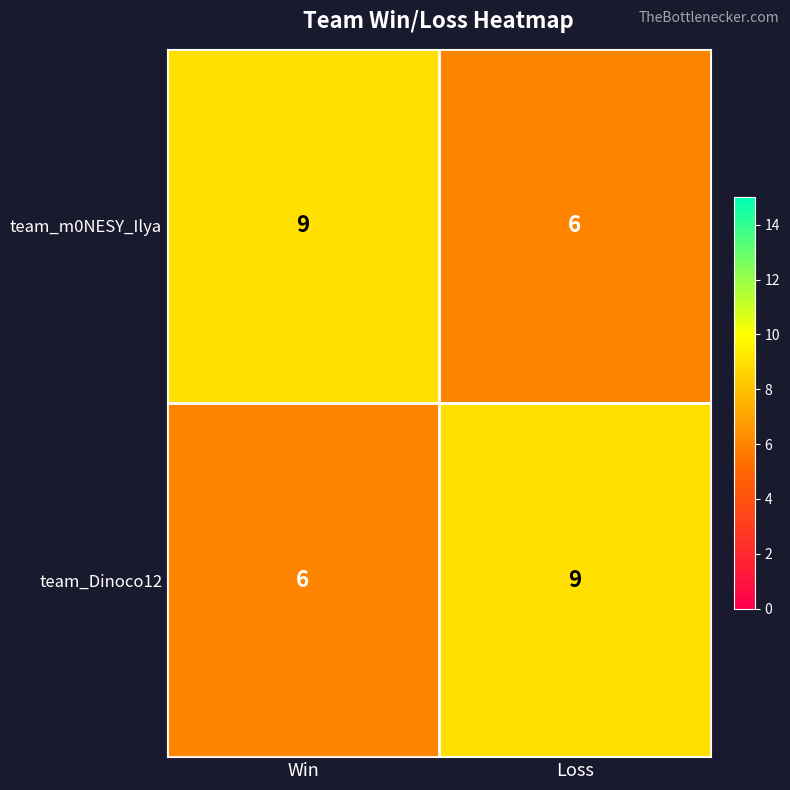

True or false: team_Dinoco12 has a value of 9 at Loss.

True